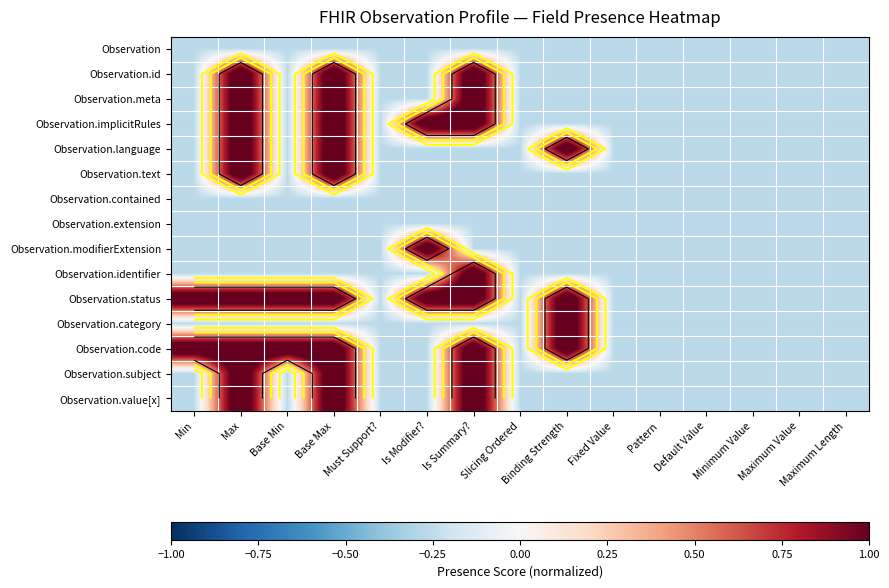

True or false: Observation.subject has a value of -0.3 at Fixed Value.

True